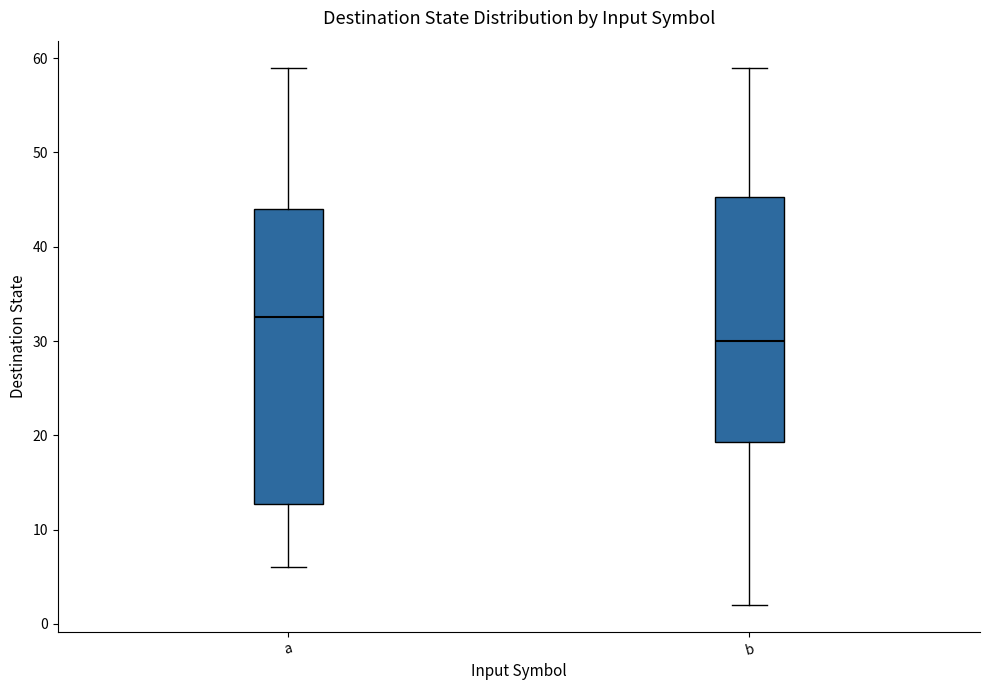

Reading left to right, transcribe this box plot: for each box, give where its median line is, the range the box spans, and where its two whiskers end, as read against the y-axis. The values are not printed on the chart, so give them approximately, as read against the axis.

a: median 33, box 13 to 44, whiskers 6 to 59
b: median 30, box 19 to 45, whiskers 2 to 59